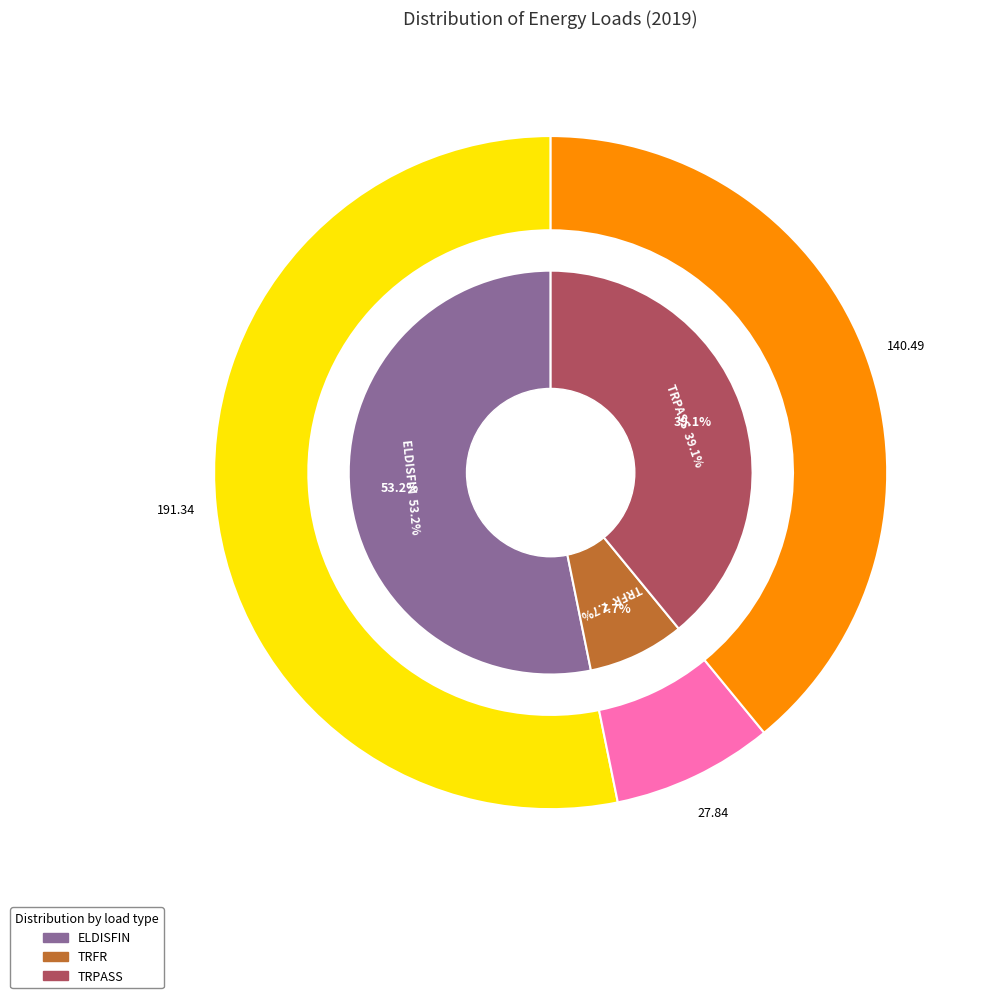

The TRFR slice represents 8% of the pie. True or false?

True